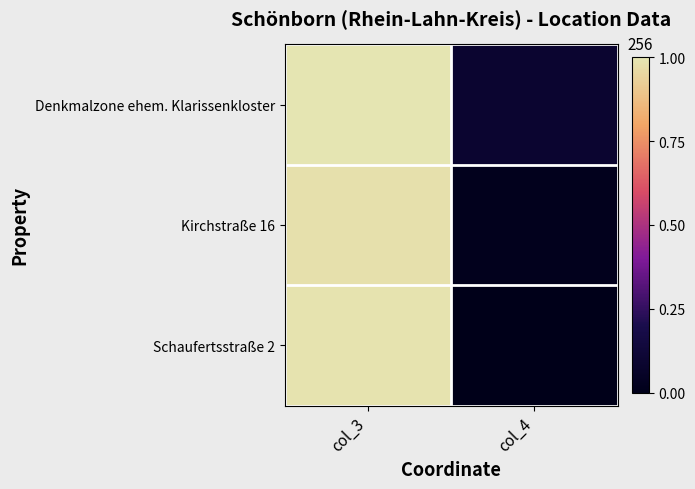

Reading right to left, transcribe all the data shown in this chart.

Denkmalzone ehem. Klarissenkloster: col_4=0.1	col_3=1.0
Kirchstraße 16: col_4=0.0	col_3=1.0
Schaufertsstraße 2: col_4=0.0	col_3=1.0